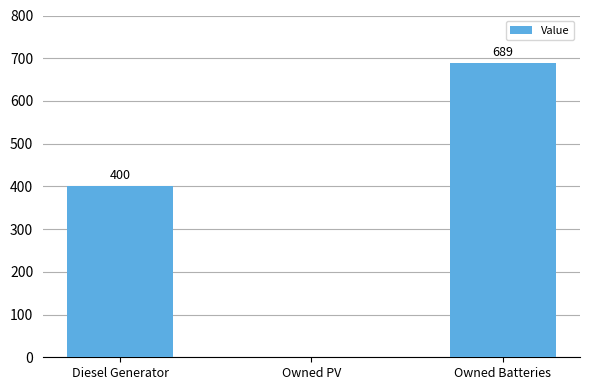

True or false: the data shows 647 at Diesel Generator.

False